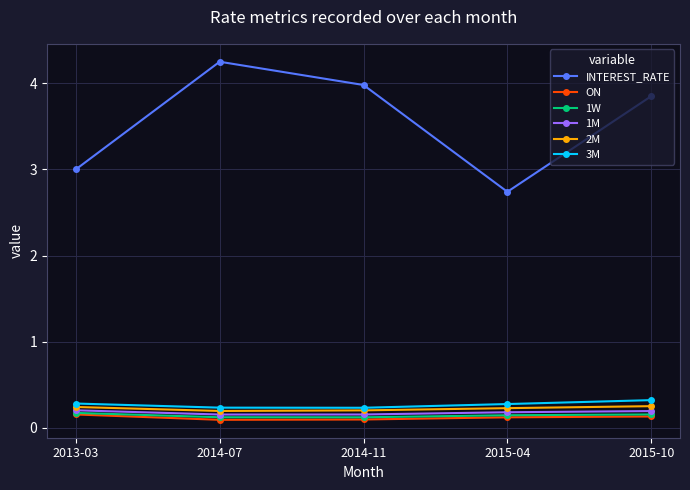

What is the sum of all 1W values?

0.7